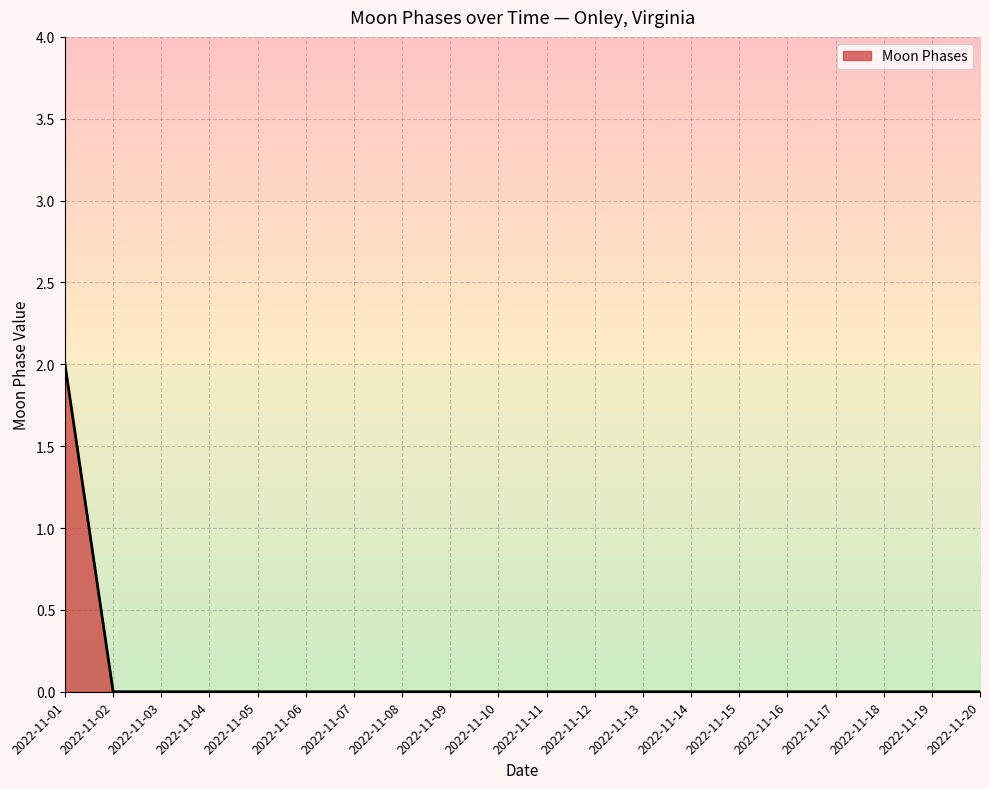

Is it true that the value at 2022-11-03 is 1?

False